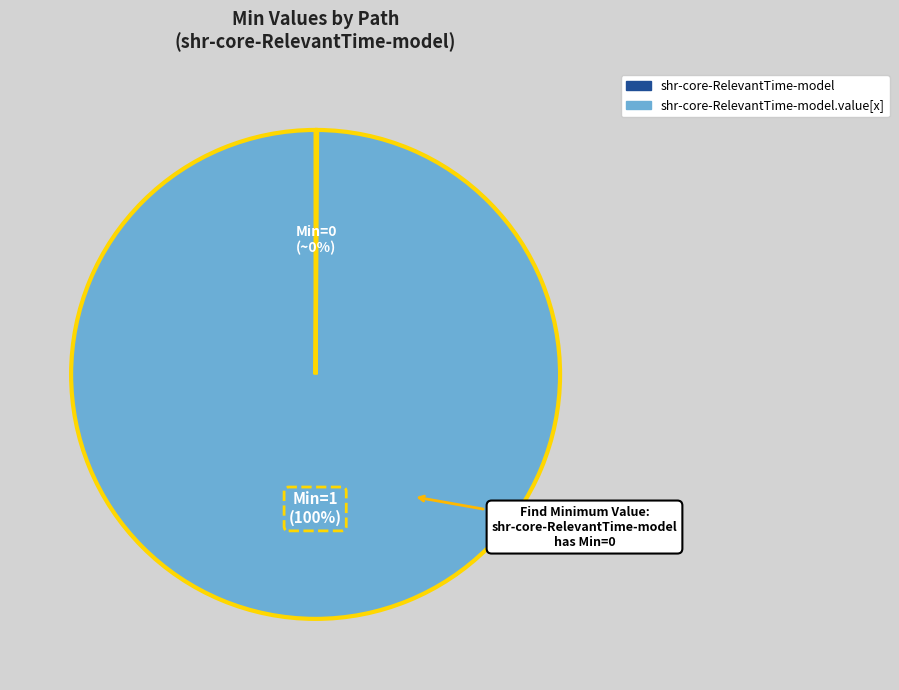

Does any single category account for the majority?

Yes